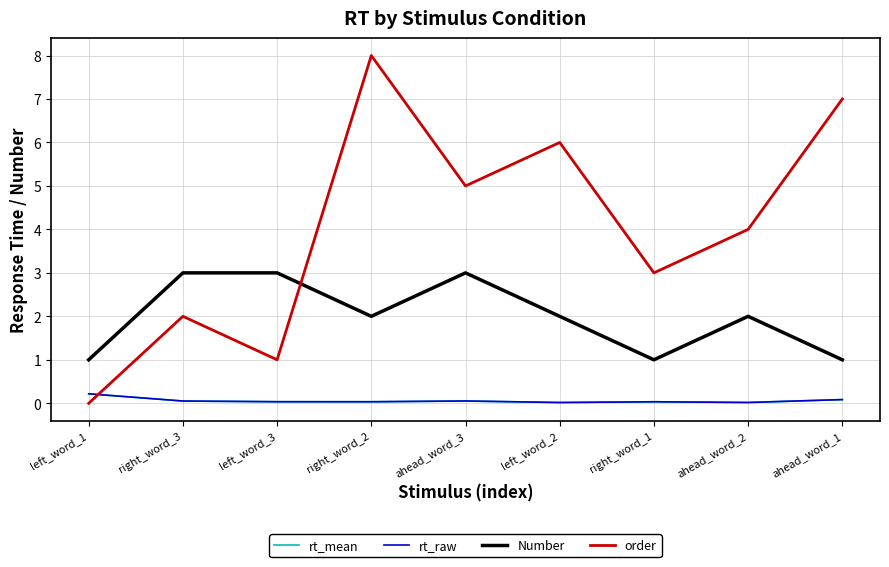

What is the label of the 4th point from the right?

left_word_2